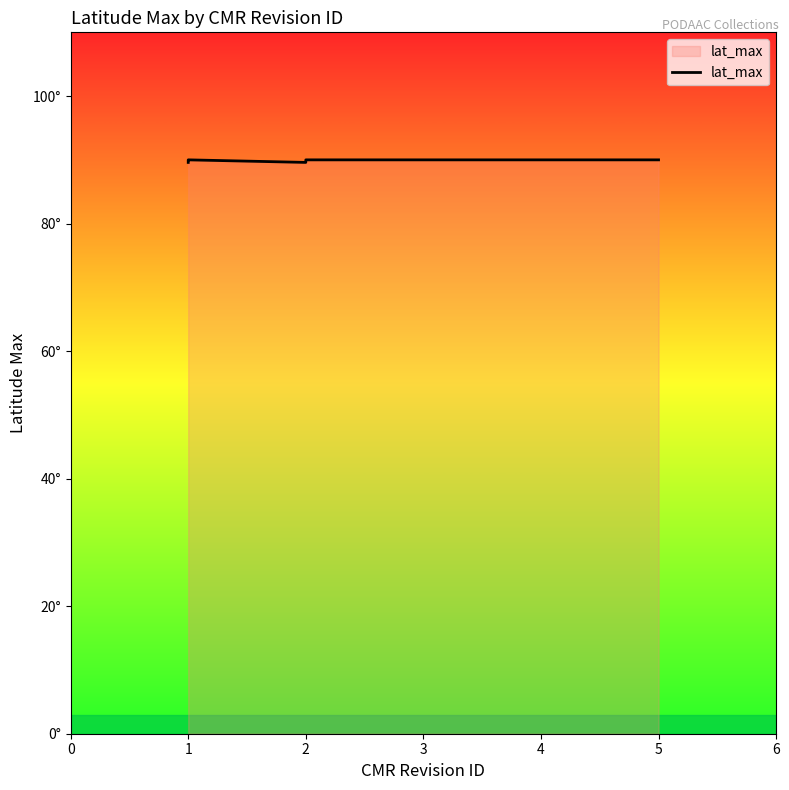

The chart shows a value of 89.9 at 1. True or false?

True